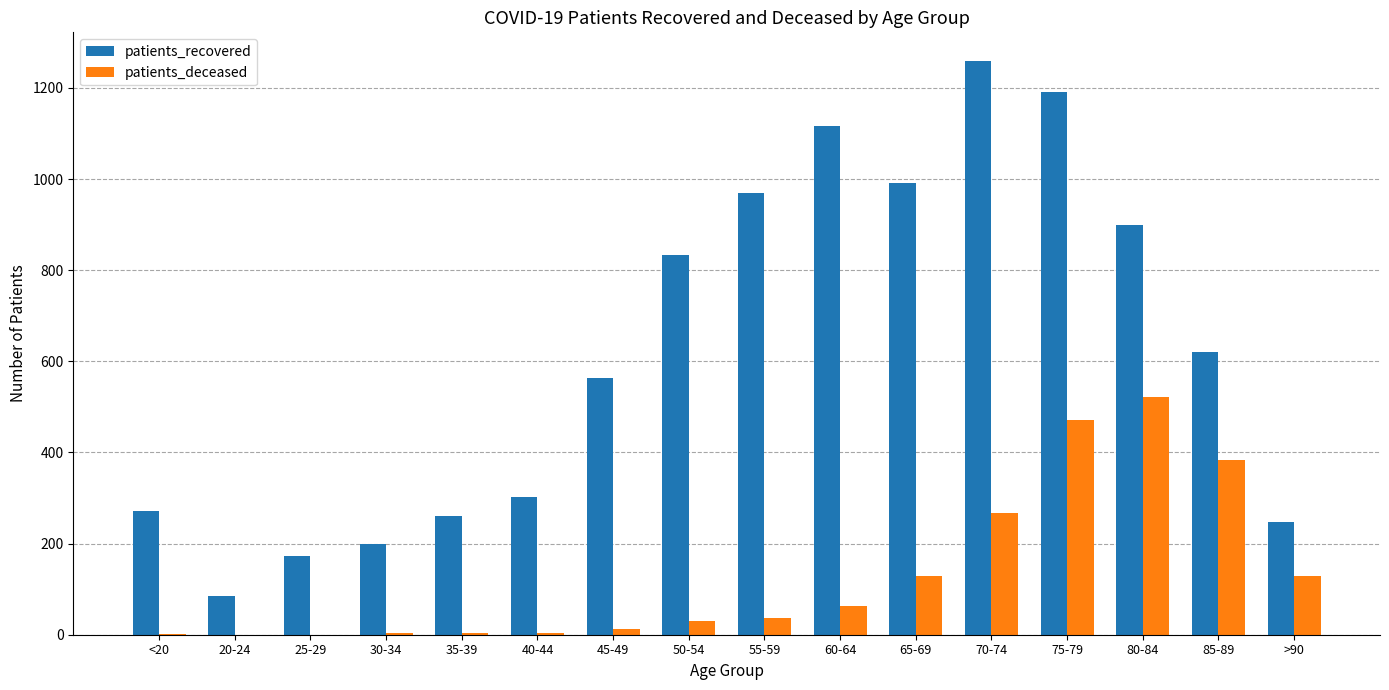

Which series has the largest total across all categories?

patients_recovered